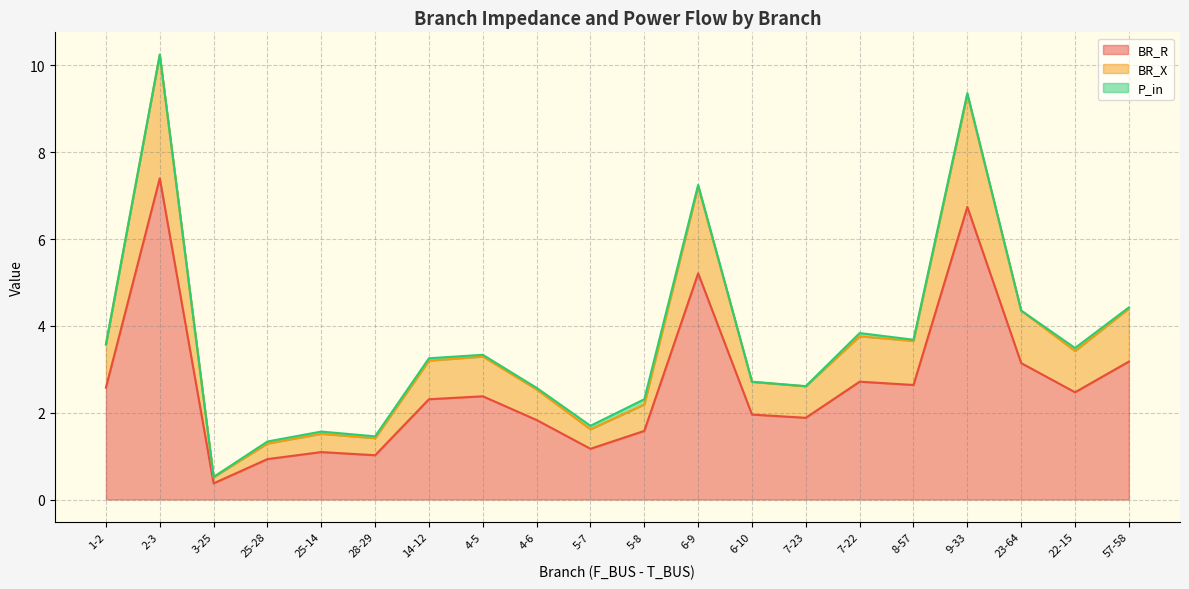

What are all the series names shown in the legend?

BR_R, BR_X, P_in